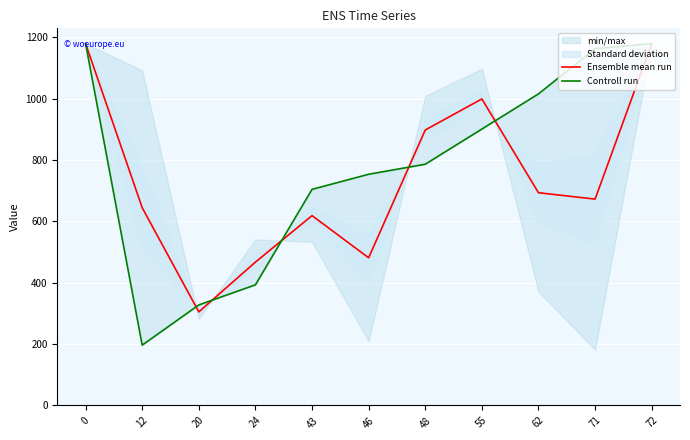

Reading left to right, what are all the values shown in this chart?

Ensemble mean run: 0=1179.0	12=644.2	20=304.8	24=467.0	43=618.6	46=481.1	48=897.5	55=998.8	62=693.1	71=672.3	72=1179.0
Controll run: 0=1179.0	12=196.5	20=327.5	24=393.0	43=704.1	46=753.2	48=786.0	55=900.6	62=1015.3	71=1162.6	72=1179.0